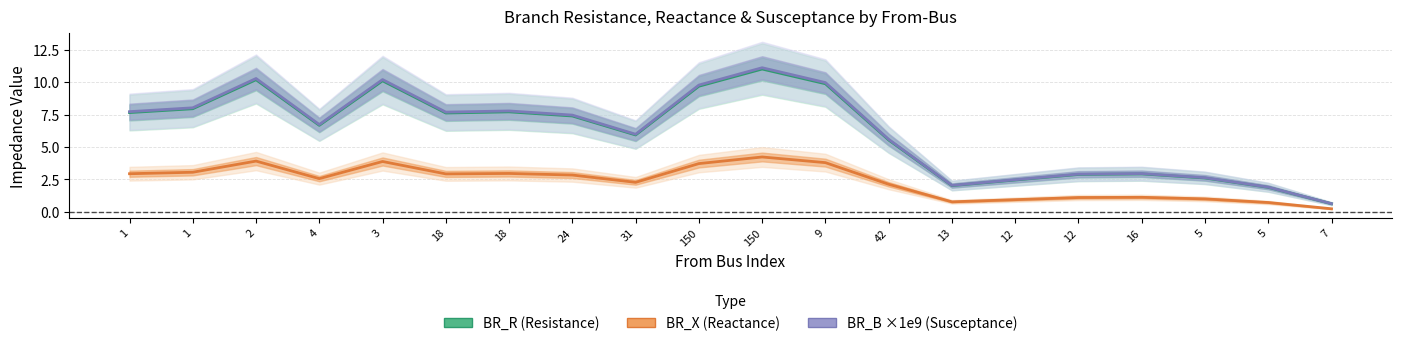

What is the lowest value of the BR_B × 1e9 (Susceptance) series?

0.6